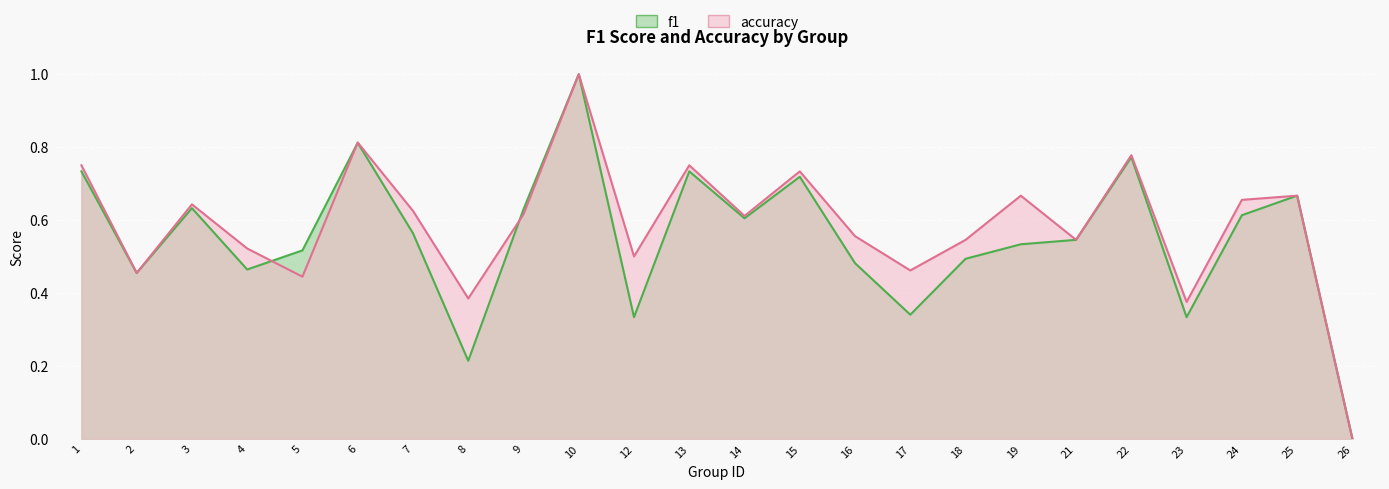

What are all the series names shown in the legend?

f1, accuracy